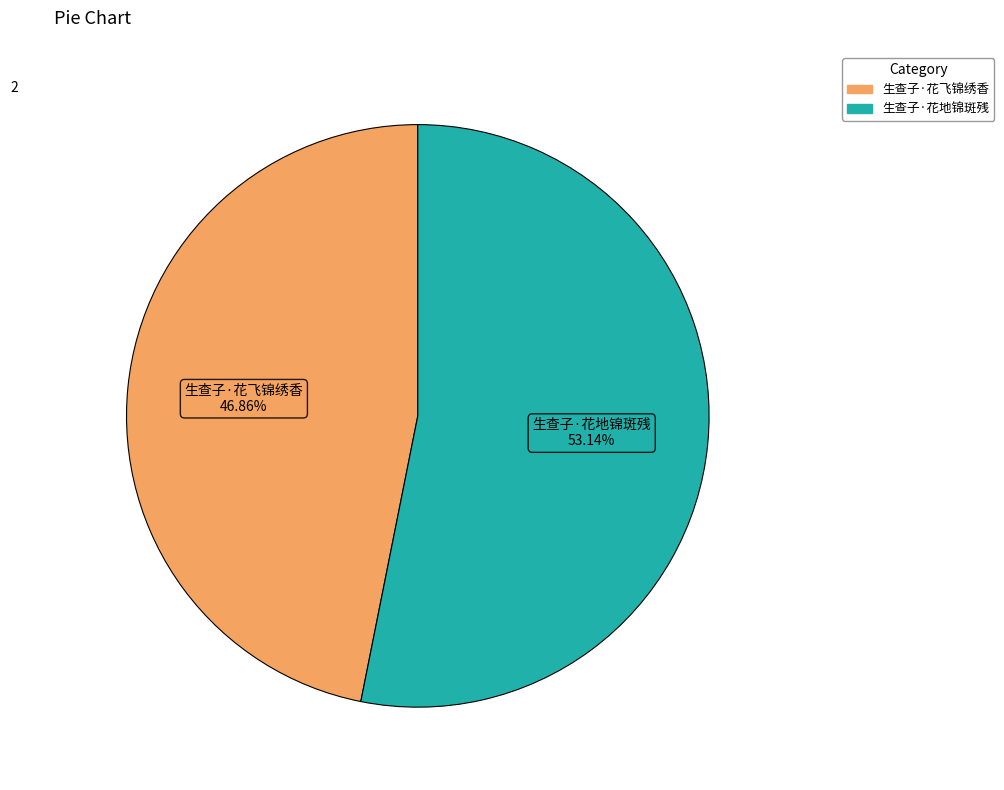

To the nearest percent, what percentage of the pie is 生查子·花飞锦绣香?

47%